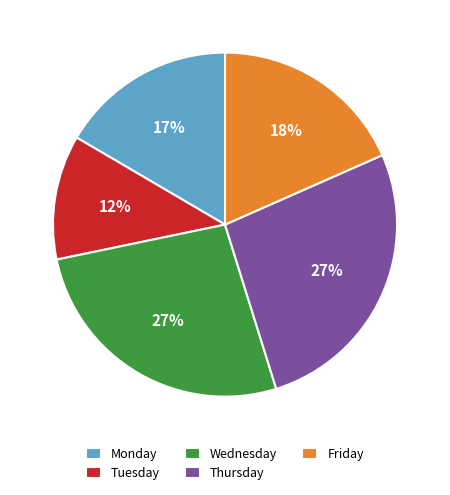

Is Wednesday the majority of the pie?

No